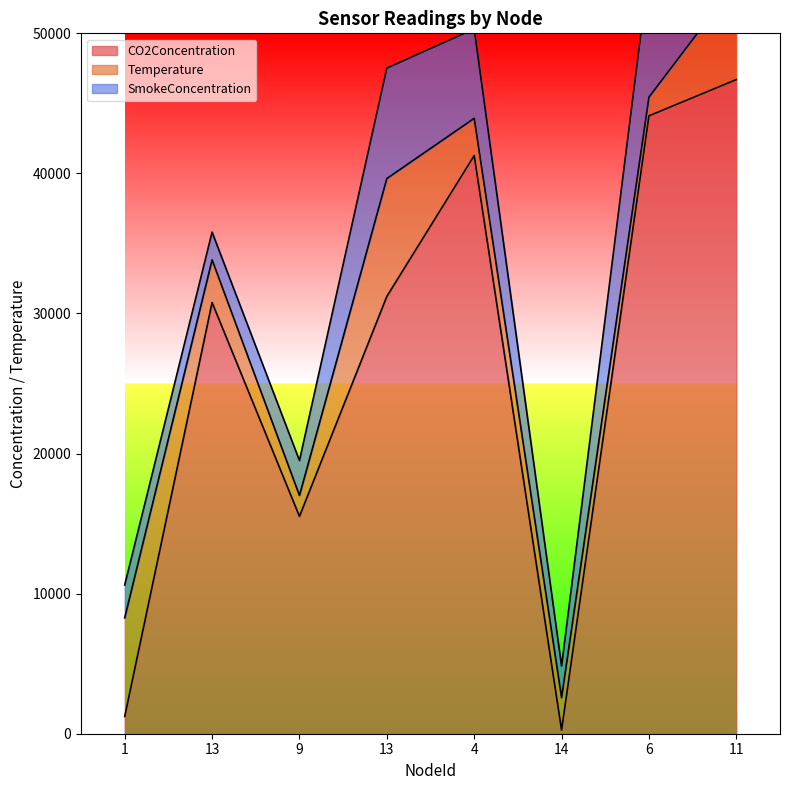

How many lines are shown in the chart?

3